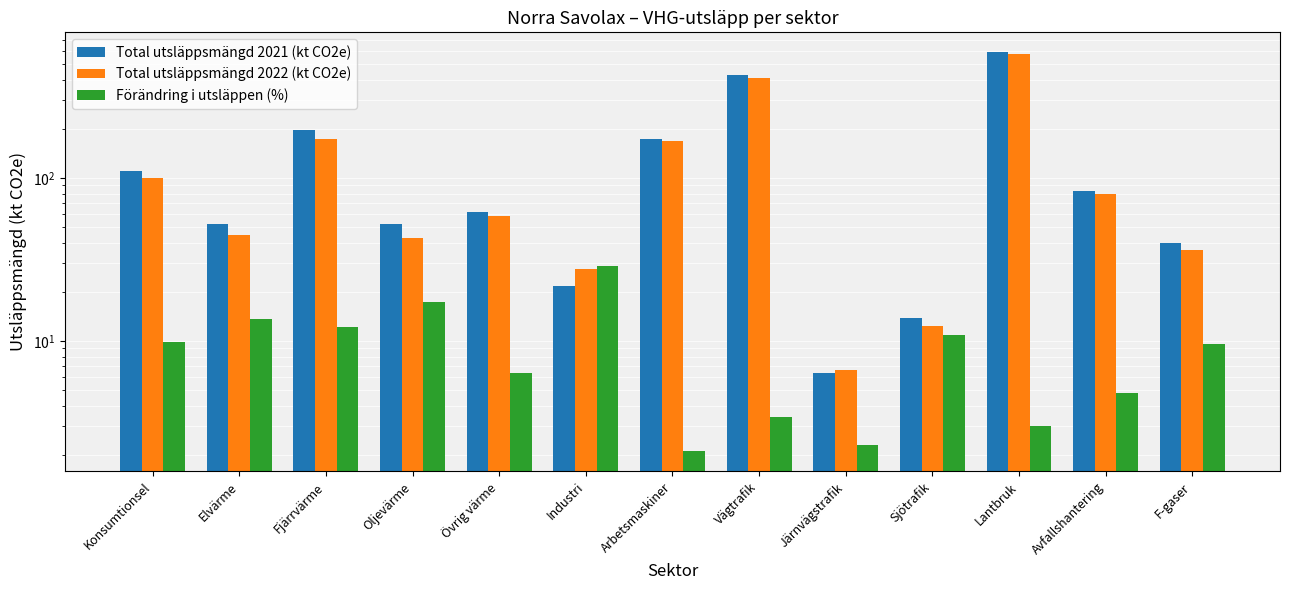

How many data points in Förändring i utsläppen (%) are less than 9?

6